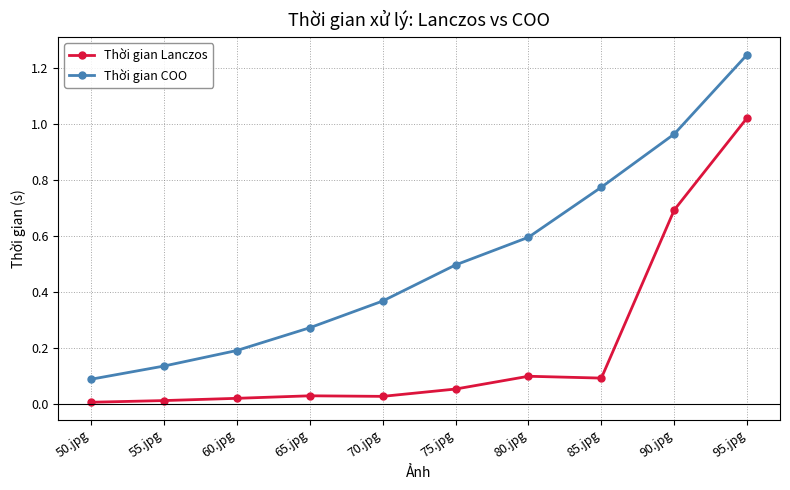

Which series has the largest range (max minus min)?

Thời gian COO